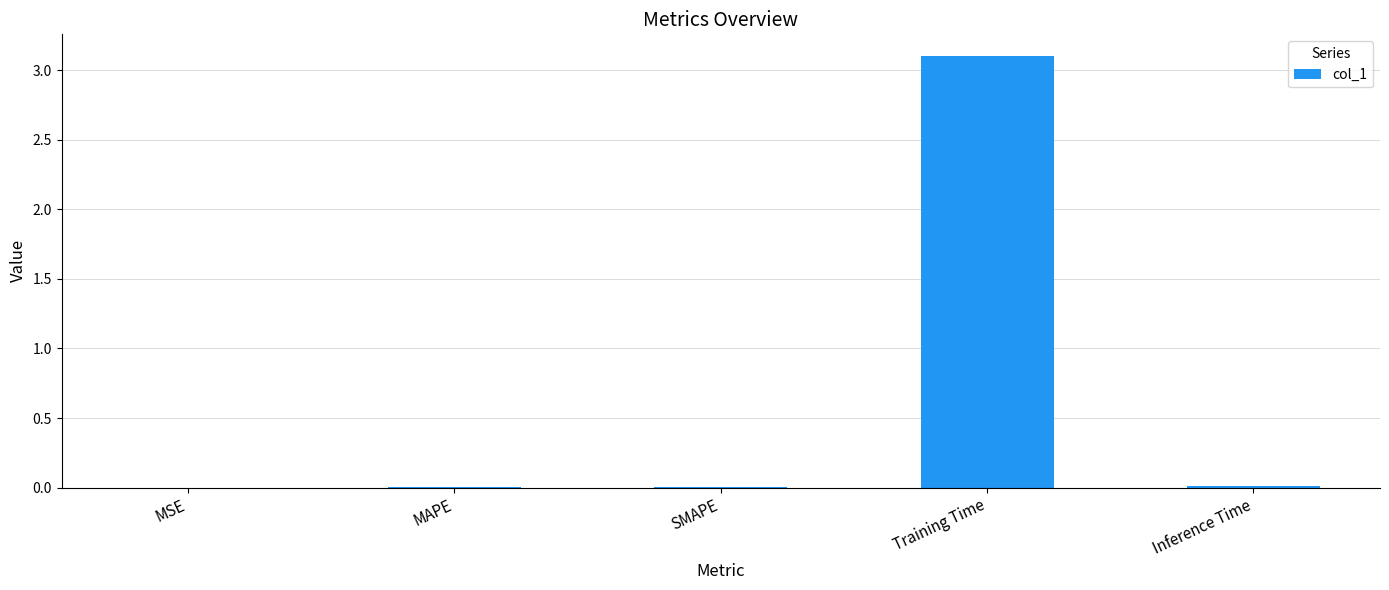

Which label corresponds to the largest value in the chart?

Training Time